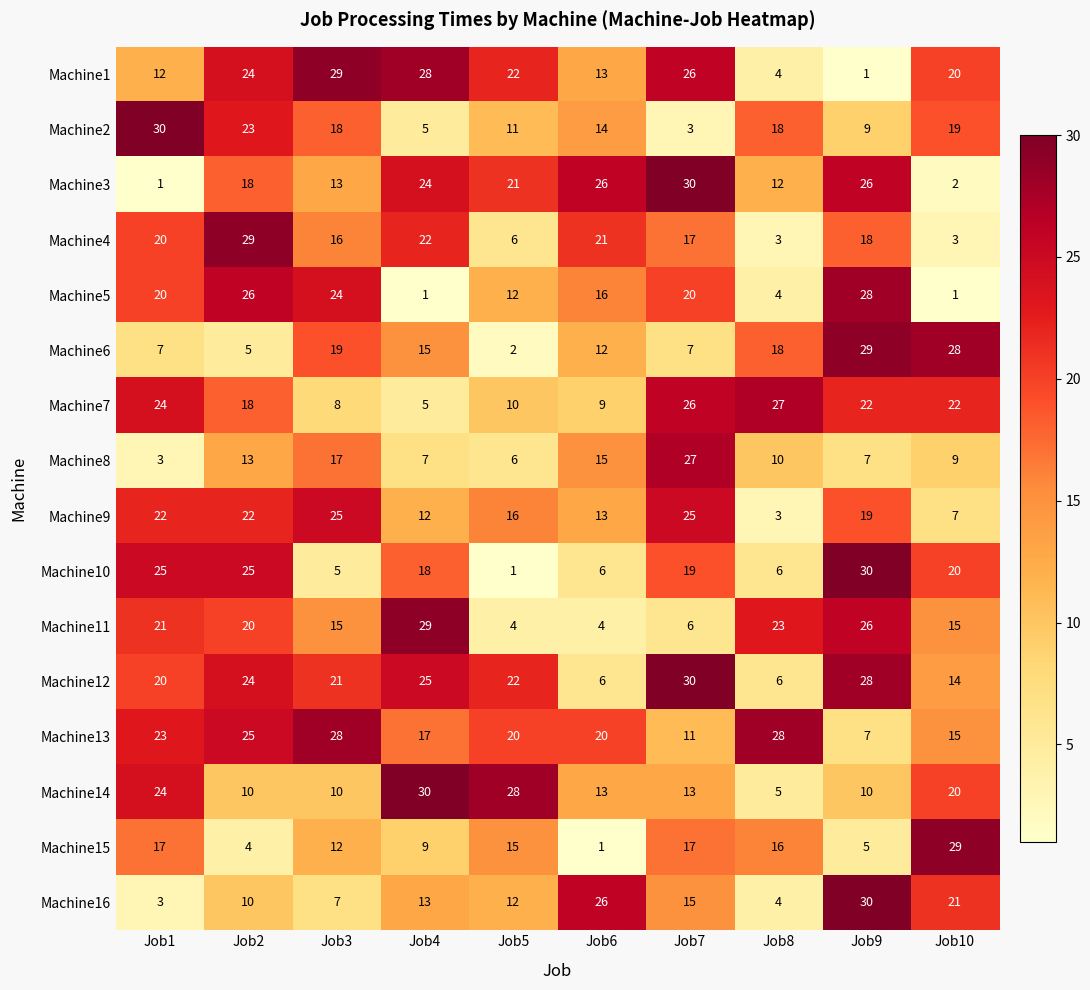

How many data points does each series have?

10